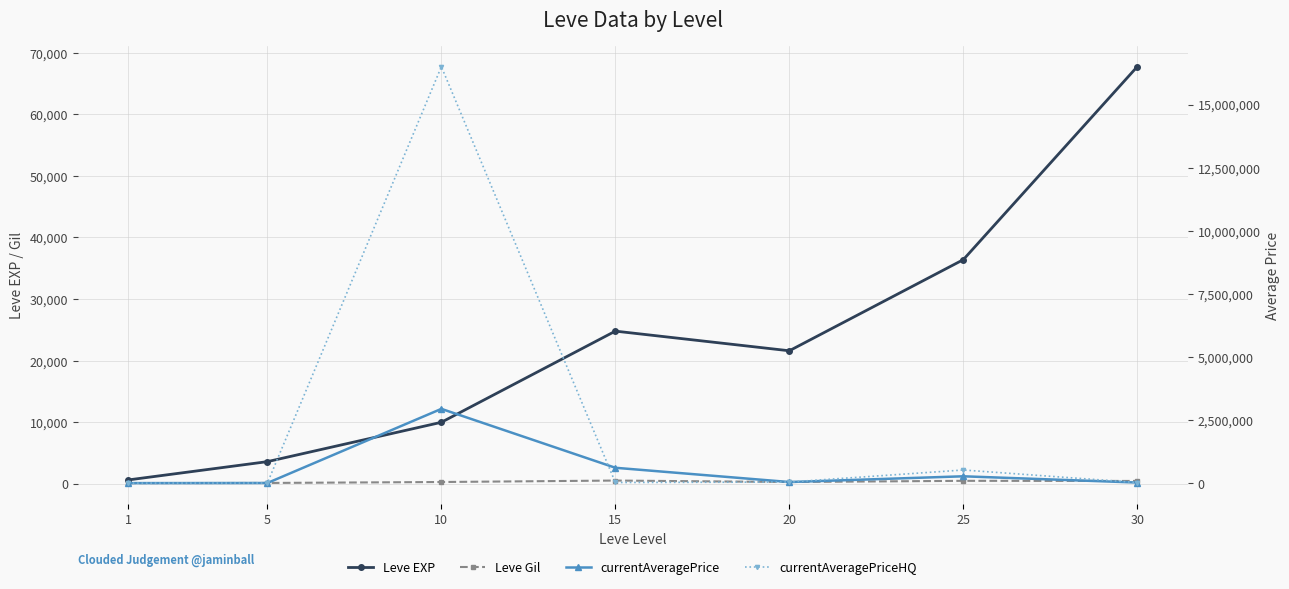

Reading left to right, list all the values displayed in this chart.

Leve EXP: 1=630.0	5=3600.0	10=9990.0	15=24790.0	20=21600.0	25=36390.0	30=67730.0
Leve Gil: 1=113.0	5=139.0	10=293.0	15=529.0	20=290.0	25=485.0	30=463.0
currentAveragePrice: 1=222.2	5=4576.8	10=2941979.5	15=608273.5	20=43015.0	25=270504.0	30=22379.8
currentAveragePriceHQ: 1=378.3	5=3000.0	10=16500350.0	15=25000.0	20=43015.0	25=520000.0	30=22379.8